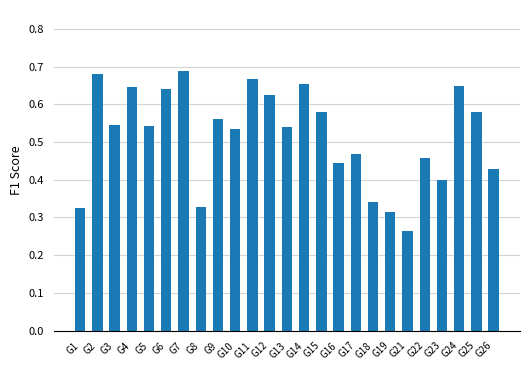

Count the values in the range 0 to 1.

25